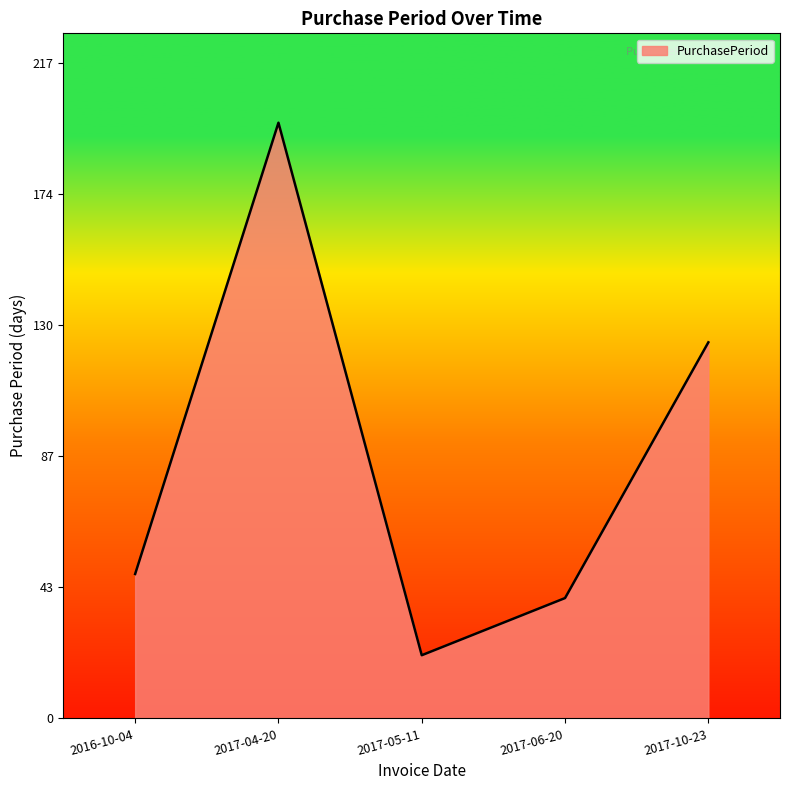

Reading left to right, list all the values displayed in this chart.

48	198	21	40	125